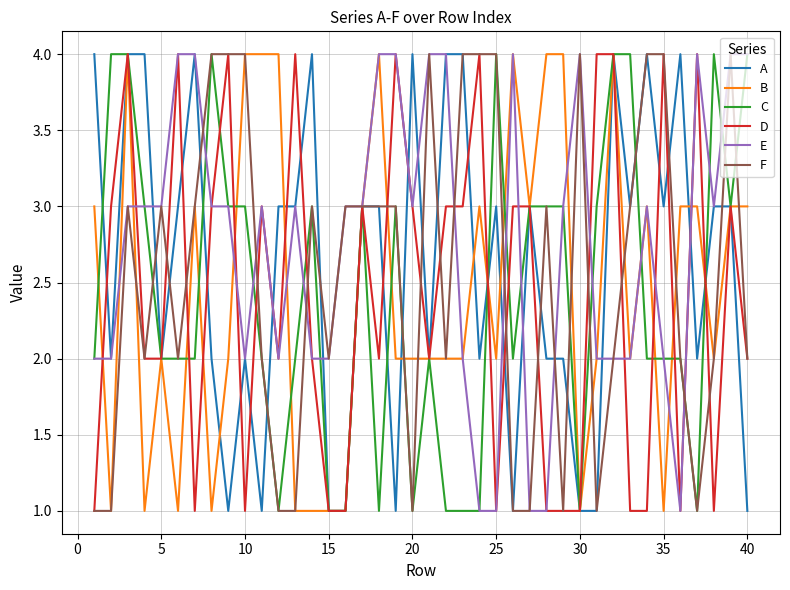

What is the greatest value displayed?

4